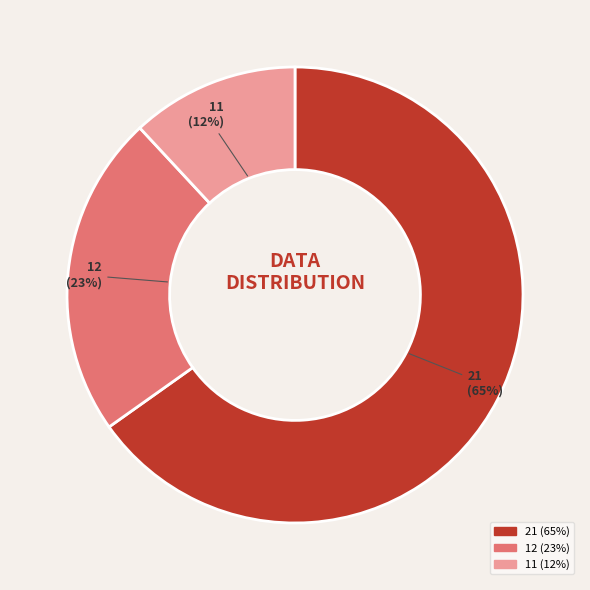

To the nearest percent, what portion does 12 represent?

23%